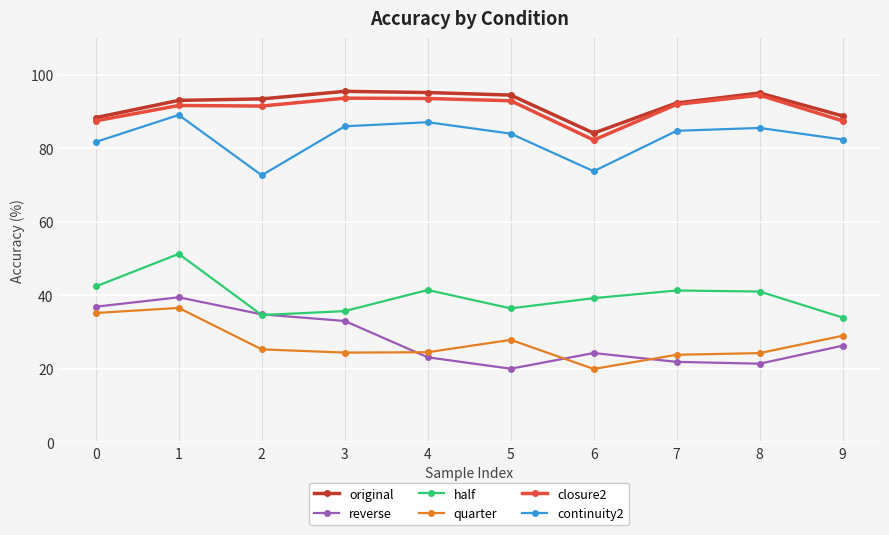

What is the difference between the second highest and minimum values in the reverse series?

16.9